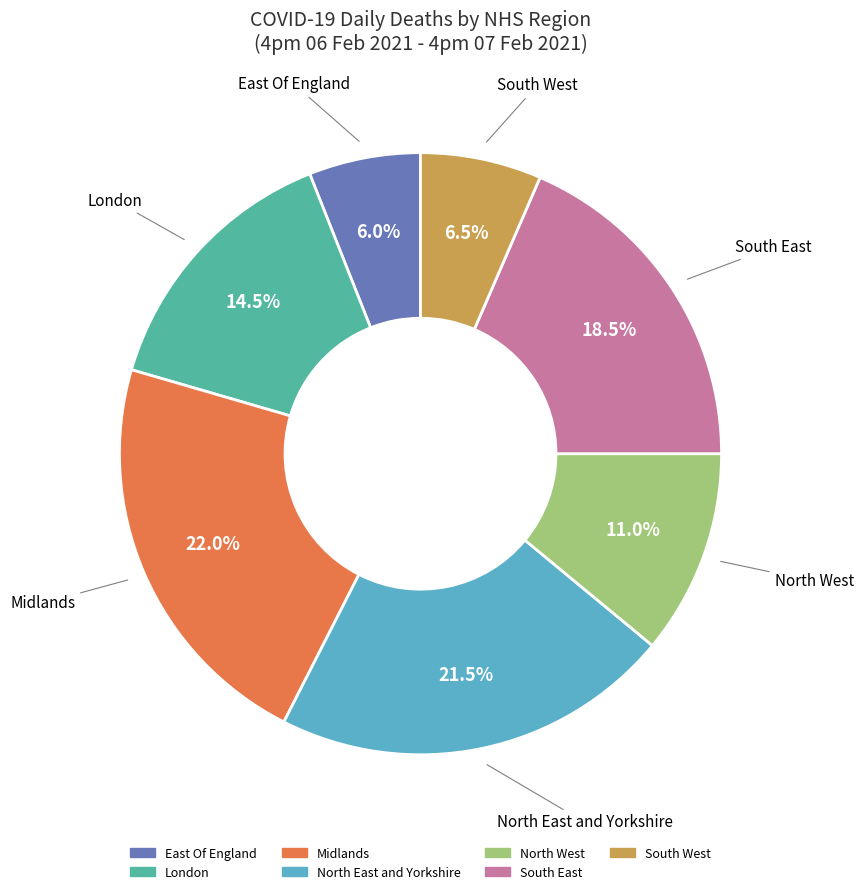

Is the sum of Midlands and North East and Yorkshire greater than half?

No